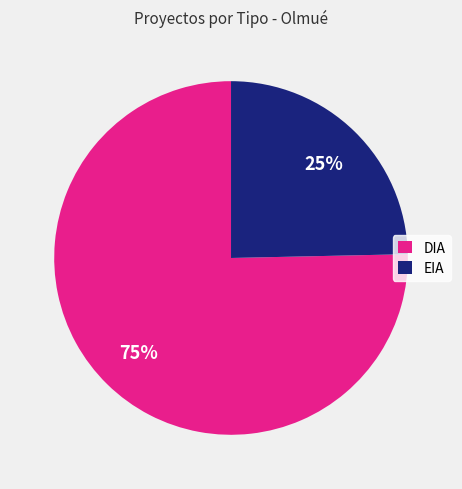

Does any single category account for the majority?

Yes